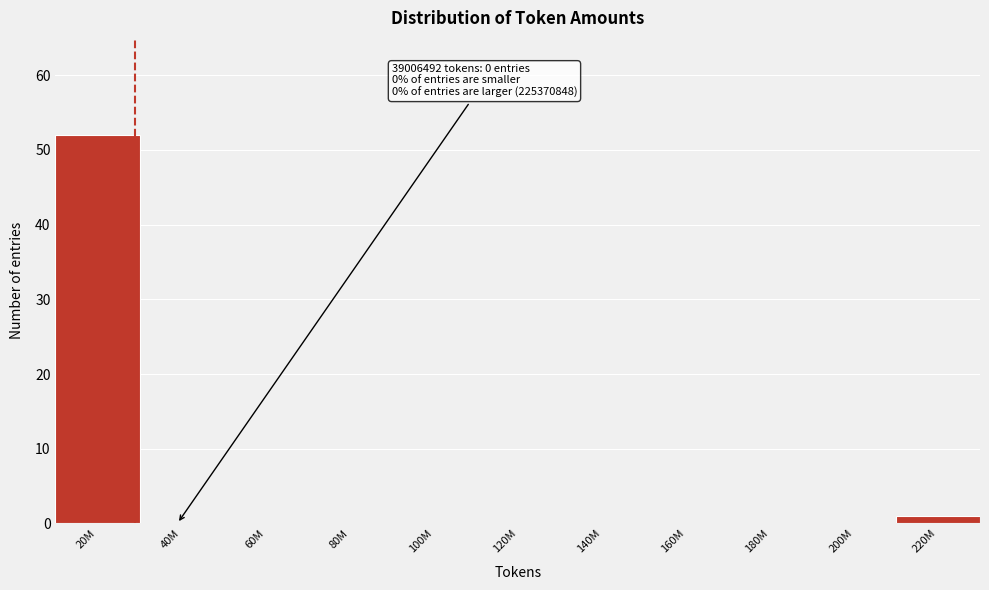

Reading left to right, extract all data points from this chart.

20M=52	40M=0	60M=0	80M=0	100M=0	120M=0	140M=0	160M=0	180M=0	200M=0	220M=1